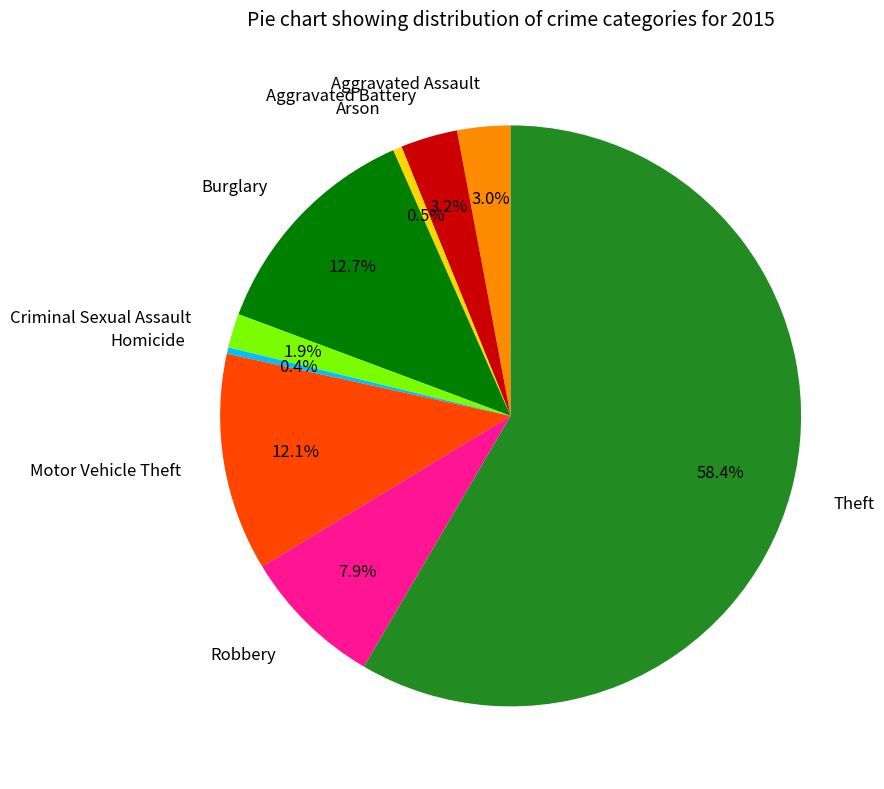

Approximately how many times larger is the value at Burglary compared to Motor Vehicle Theft?

1.0